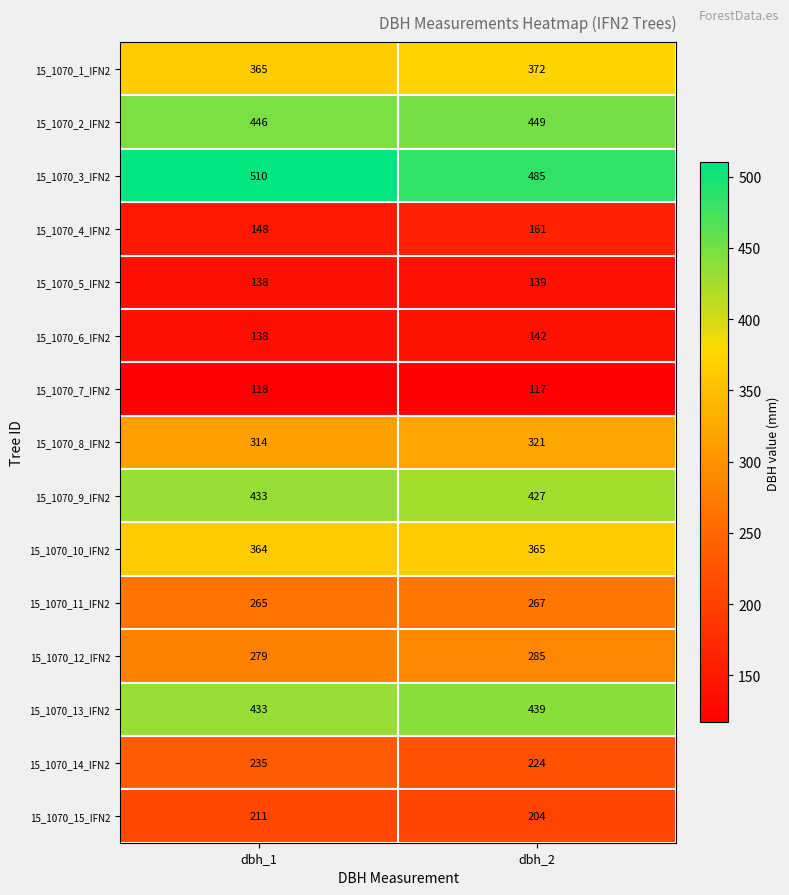

Reading left to right, extract all data points from this chart.

15_1070_1_IFN2: dbh_1=365	dbh_2=372
15_1070_2_IFN2: dbh_1=446	dbh_2=449
15_1070_3_IFN2: dbh_1=510	dbh_2=485
15_1070_4_IFN2: dbh_1=148	dbh_2=161
15_1070_5_IFN2: dbh_1=138	dbh_2=139
15_1070_6_IFN2: dbh_1=138	dbh_2=142
15_1070_7_IFN2: dbh_1=118	dbh_2=117
15_1070_8_IFN2: dbh_1=314	dbh_2=321
15_1070_9_IFN2: dbh_1=433	dbh_2=427
15_1070_10_IFN2: dbh_1=364	dbh_2=365
15_1070_11_IFN2: dbh_1=265	dbh_2=267
15_1070_12_IFN2: dbh_1=279	dbh_2=285
15_1070_13_IFN2: dbh_1=433	dbh_2=439
15_1070_14_IFN2: dbh_1=235	dbh_2=224
15_1070_15_IFN2: dbh_1=211	dbh_2=204